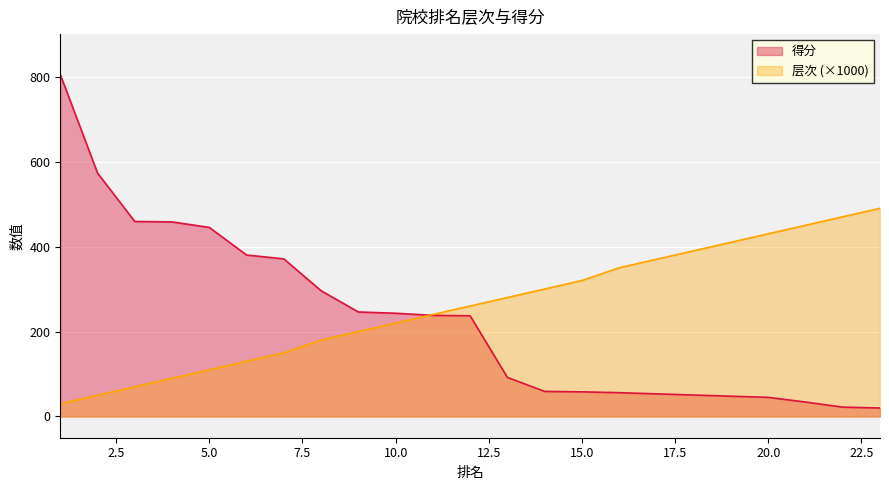

Between 6 and 16, which is larger?

16